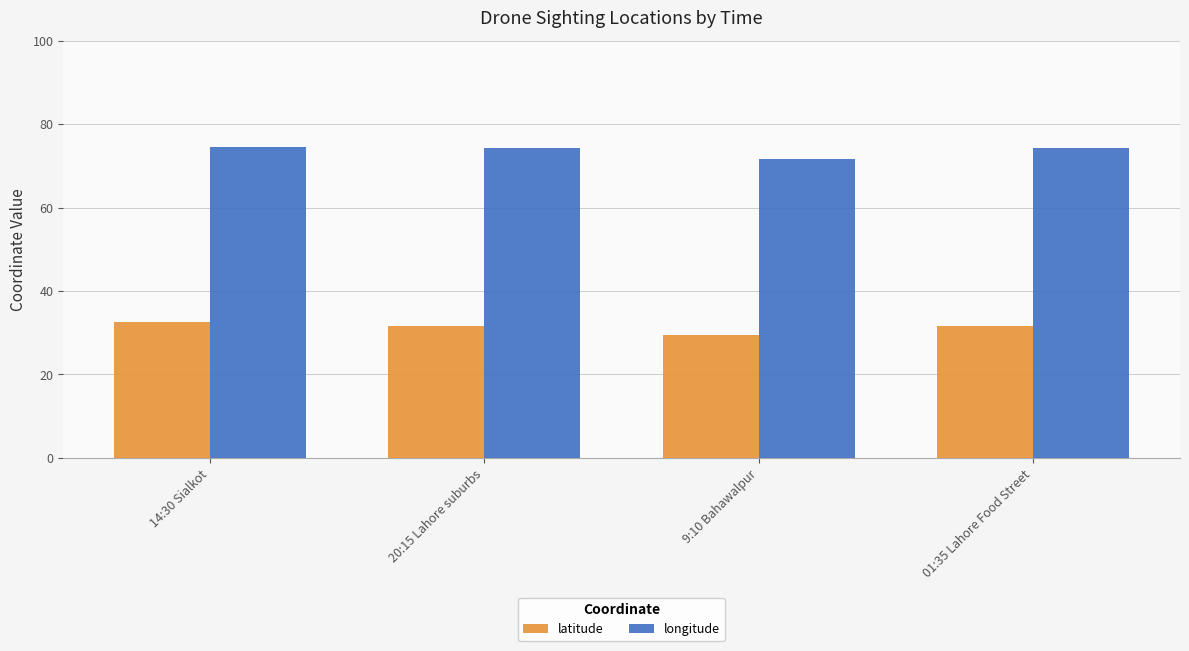

Which series has the largest total across all categories?

longitude